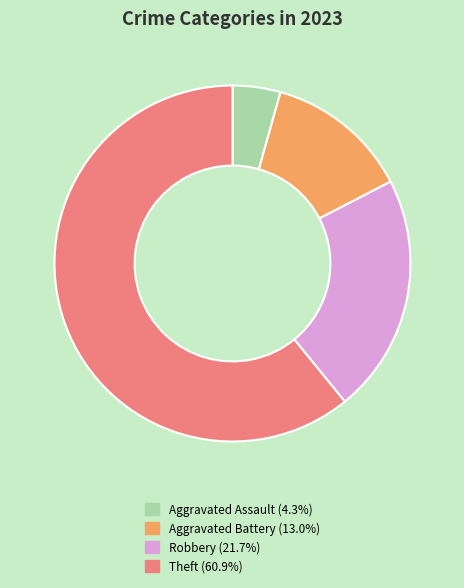

Approximately how many times larger is the value at Aggravated Battery compared to Aggravated Assault?

3.0